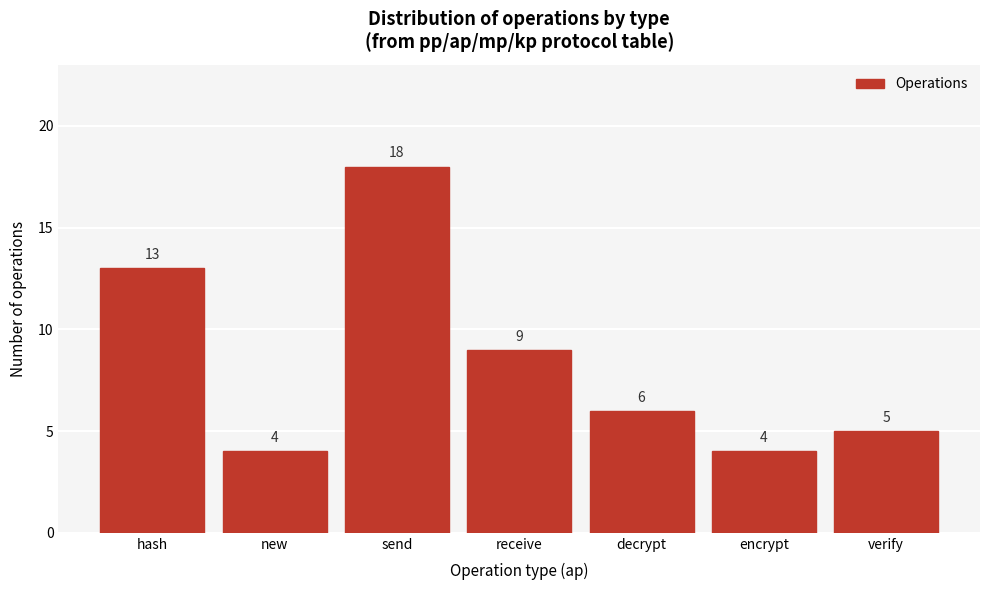

Reading left to right, transcribe all the data shown in this chart.

hash=13	new=4	send=18	receive=9	decrypt=6	encrypt=4	verify=5